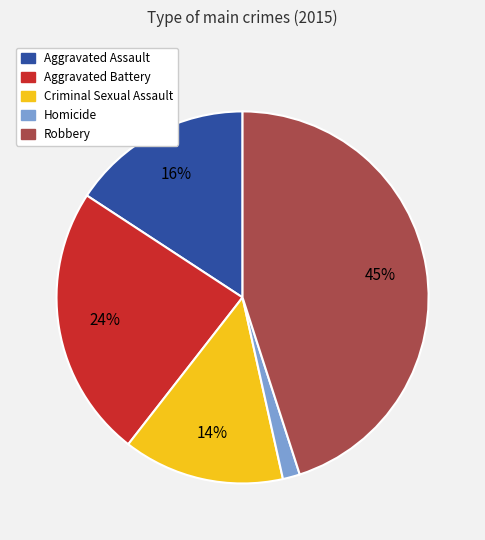

Which has a higher value, Aggravated Assault or Aggravated Battery?

Aggravated Battery